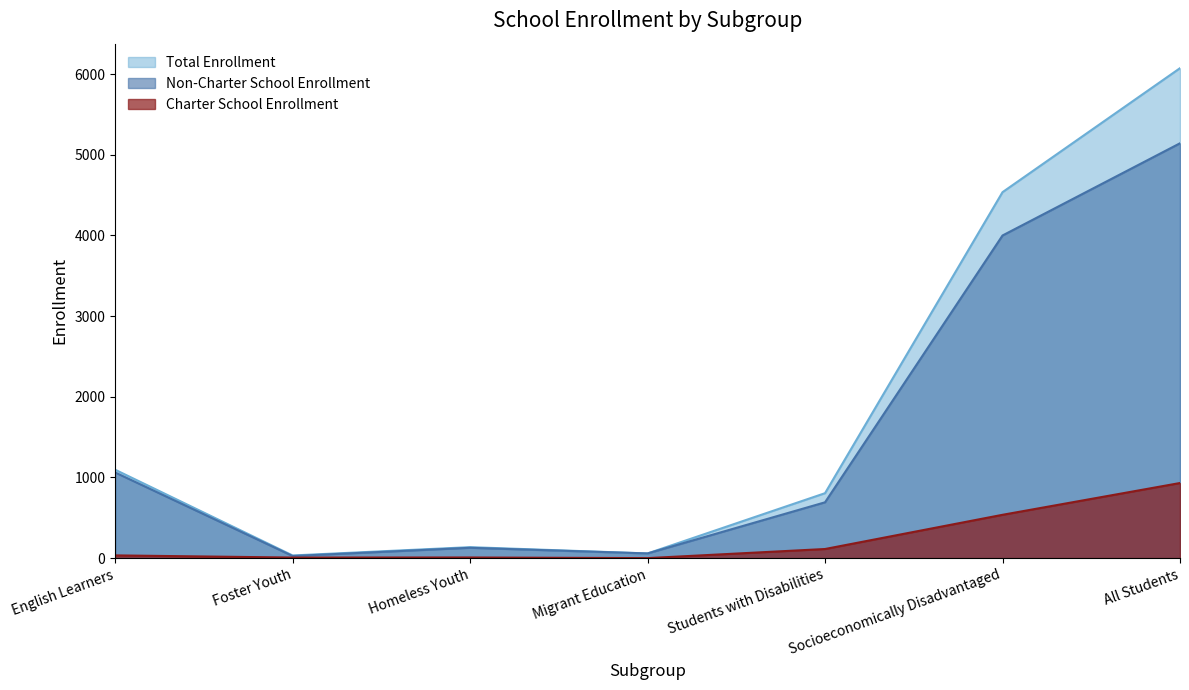

Read the Total Enrollment value at Socioeconomically Disadvantaged.

4536